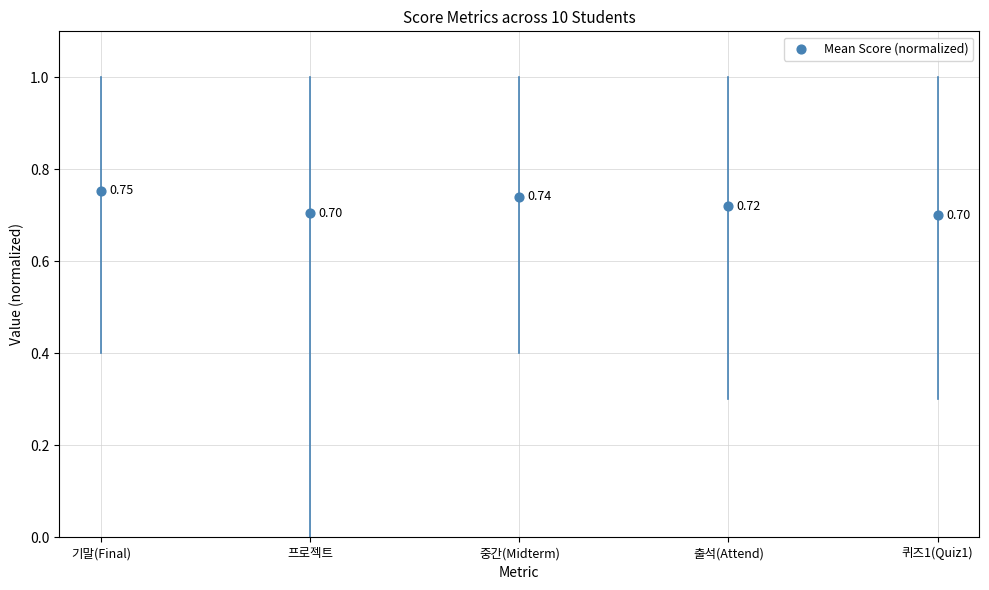

Count the number of points in this scatter plot.

5